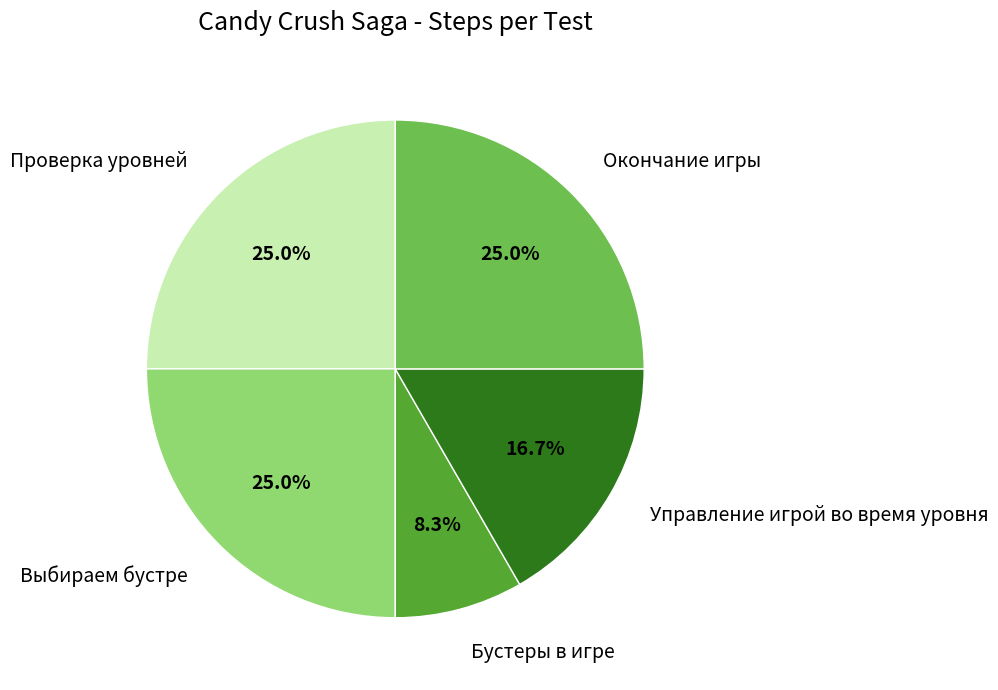

How many slices are in this pie chart?

5